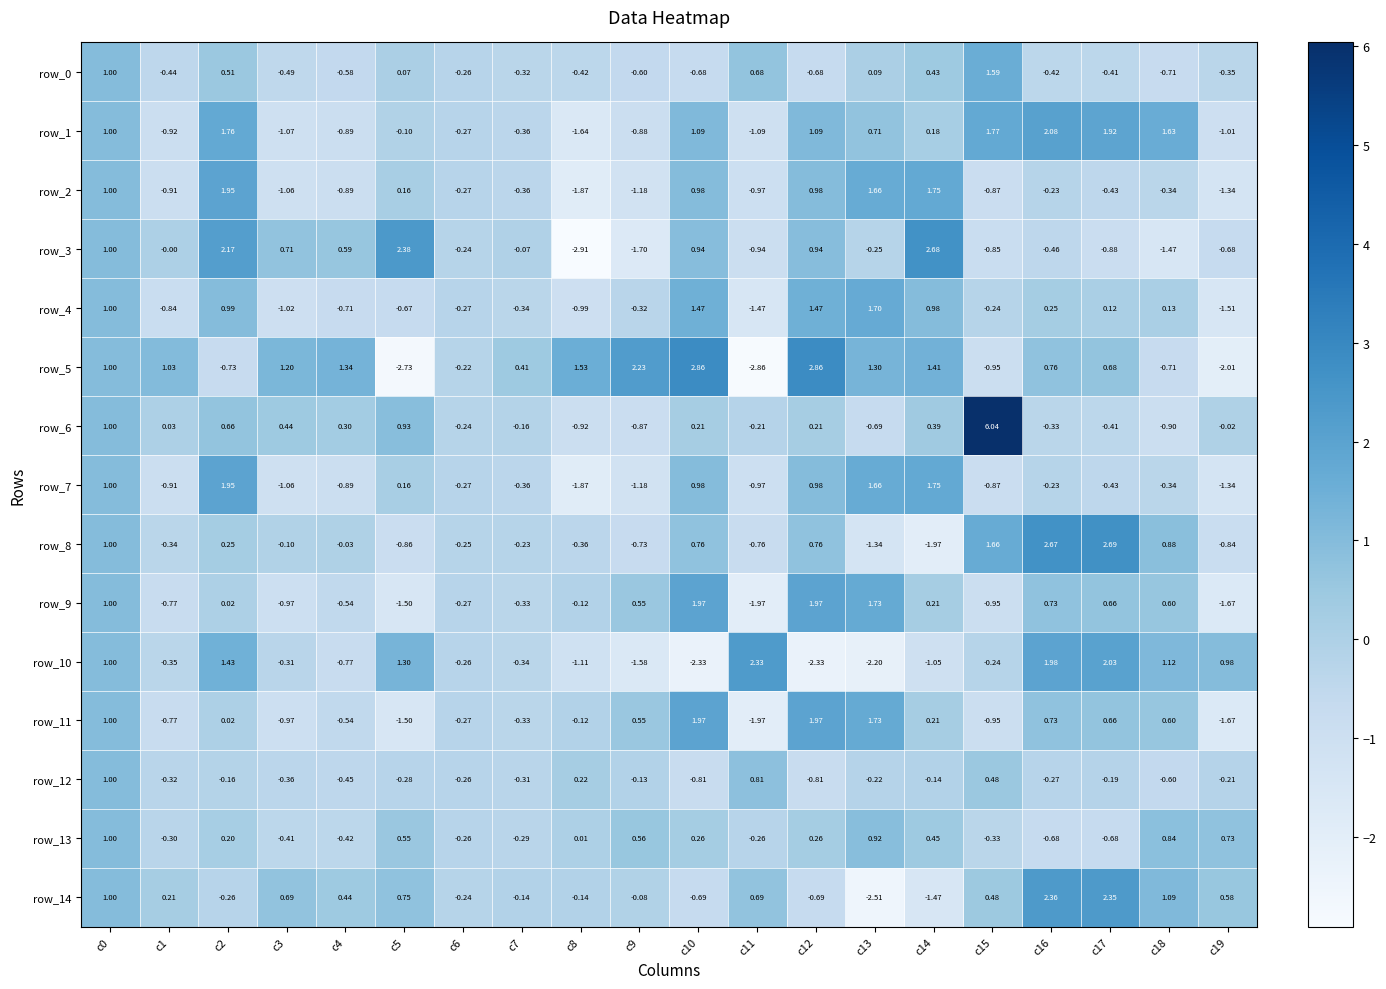

The value of row_8 at c16 is 0.7. True or false?

False